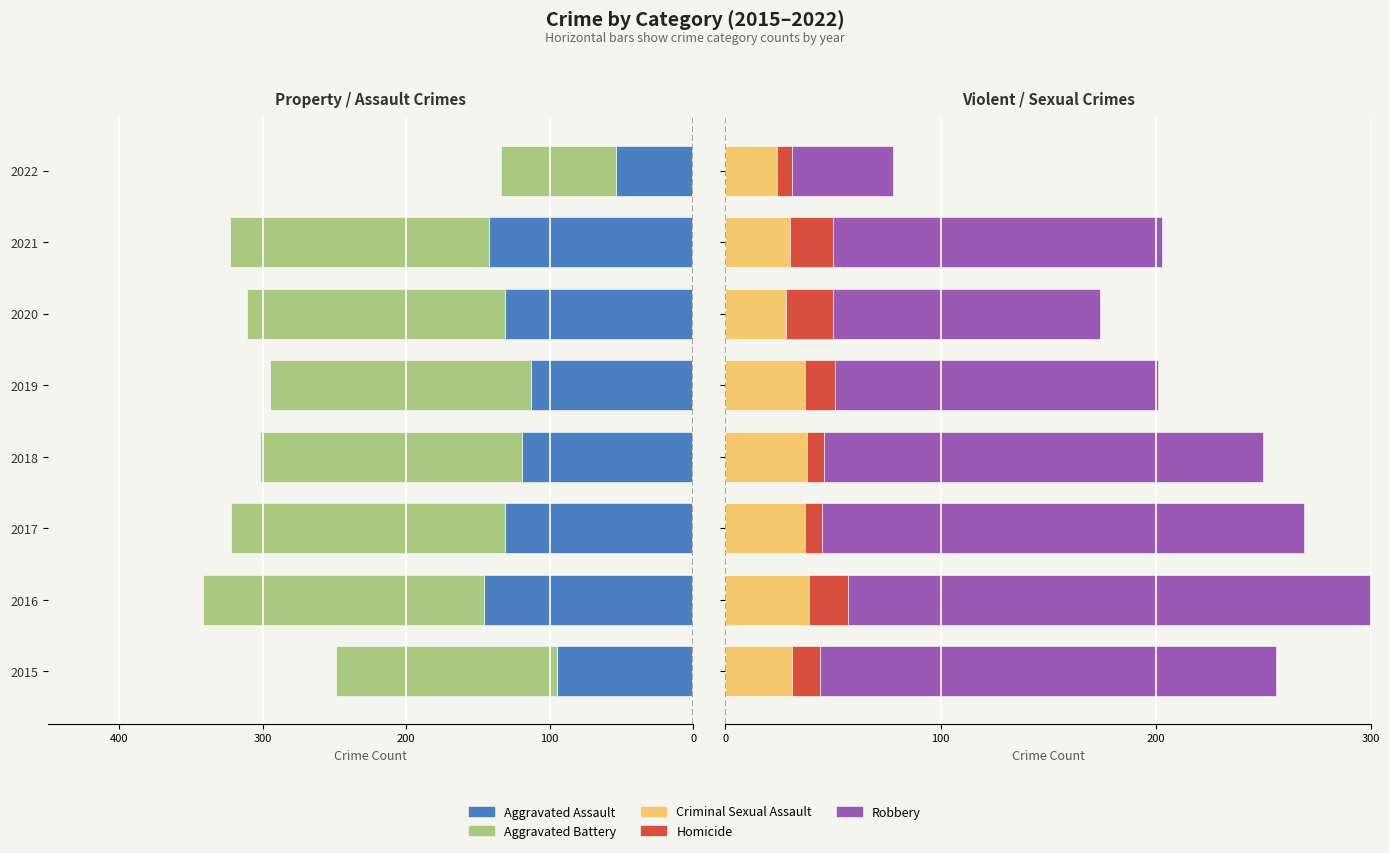

What is the average value of the Aggravated Battery series?

-168